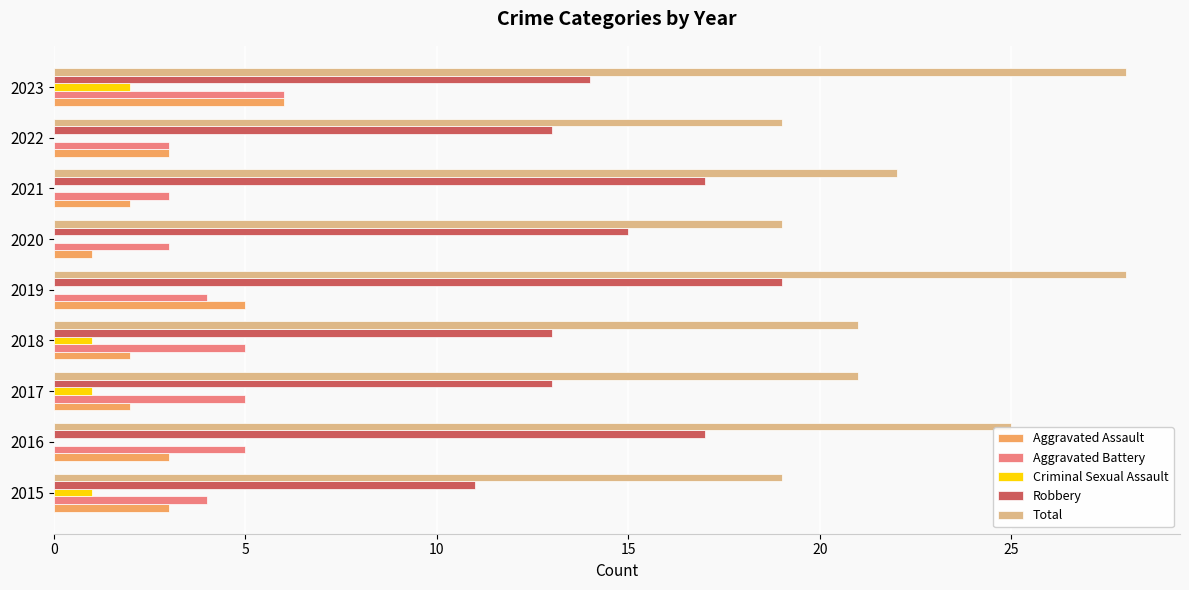

The Aggravated Battery series shows 1 at 2017. True or false?

False